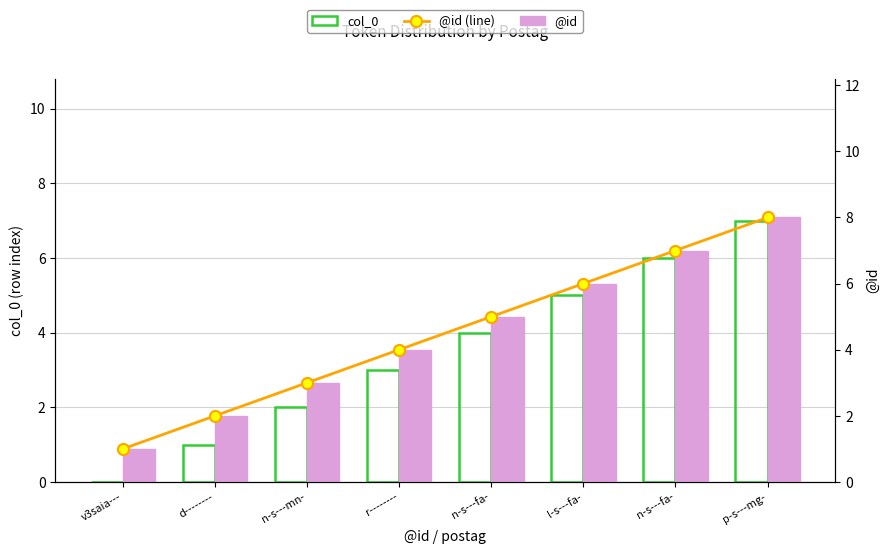

What is the sum of the @id values at n-s---fa- and n-s---mn-?

8